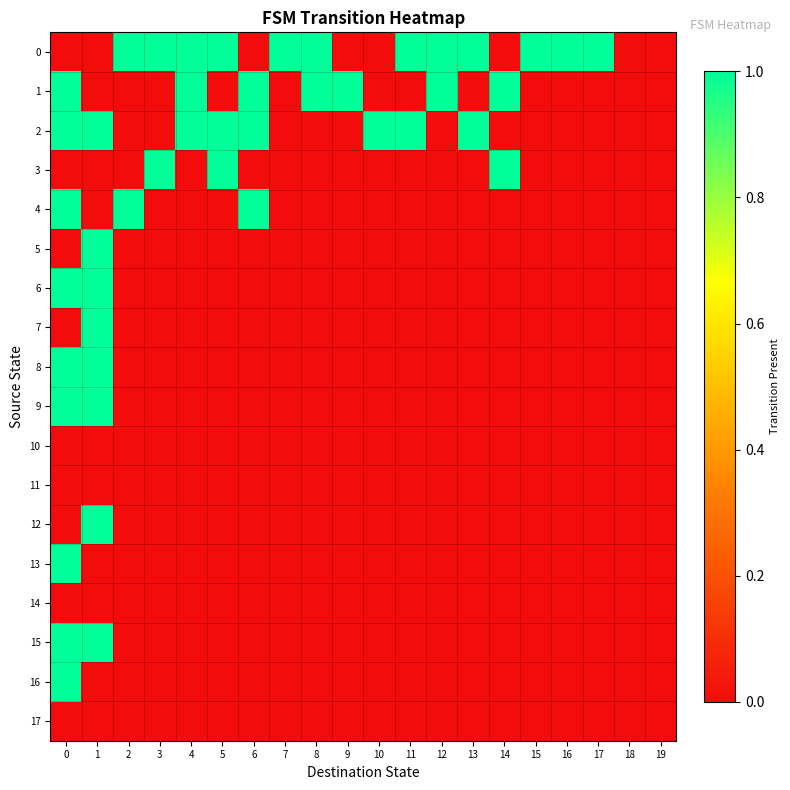

Rank the series at 1 from lowest to highest value.

row_0, row_1, row_3, row_4, row_10, row_11, row_13, row_14, row_16, row_17, row_2, row_5, row_6, row_7, row_8, row_9, row_12, row_15